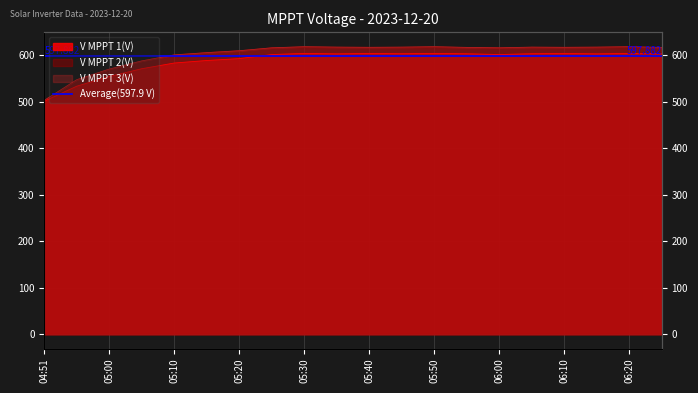

What is the value of the V MPPT 3(V) point at the 8th from the left?

616.2